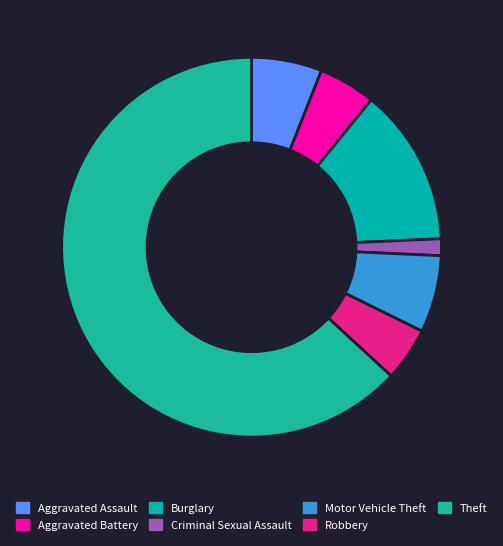

What is the change in value from Aggravated Assault to Theft?

+200